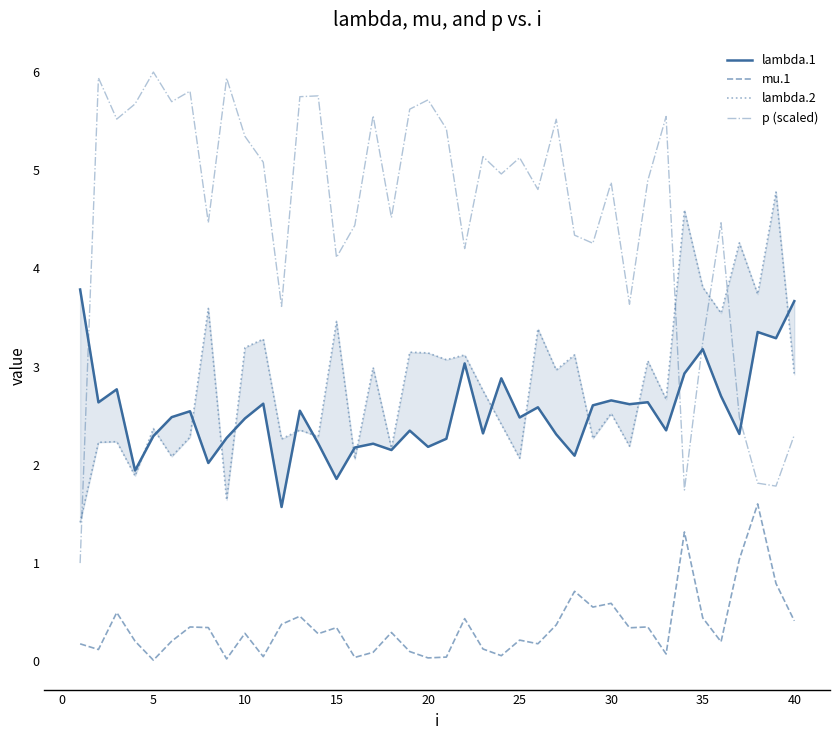

True or false: p (scaled) and lambda.2 cross at least once.

True